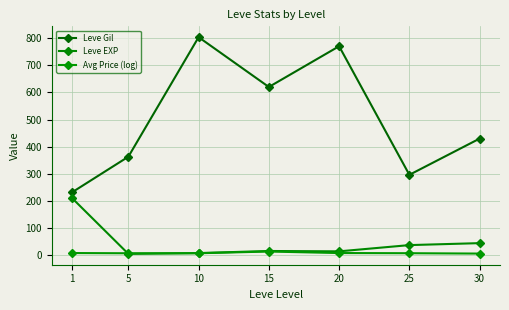

Where is the first local maximum for Leve EXP?

15